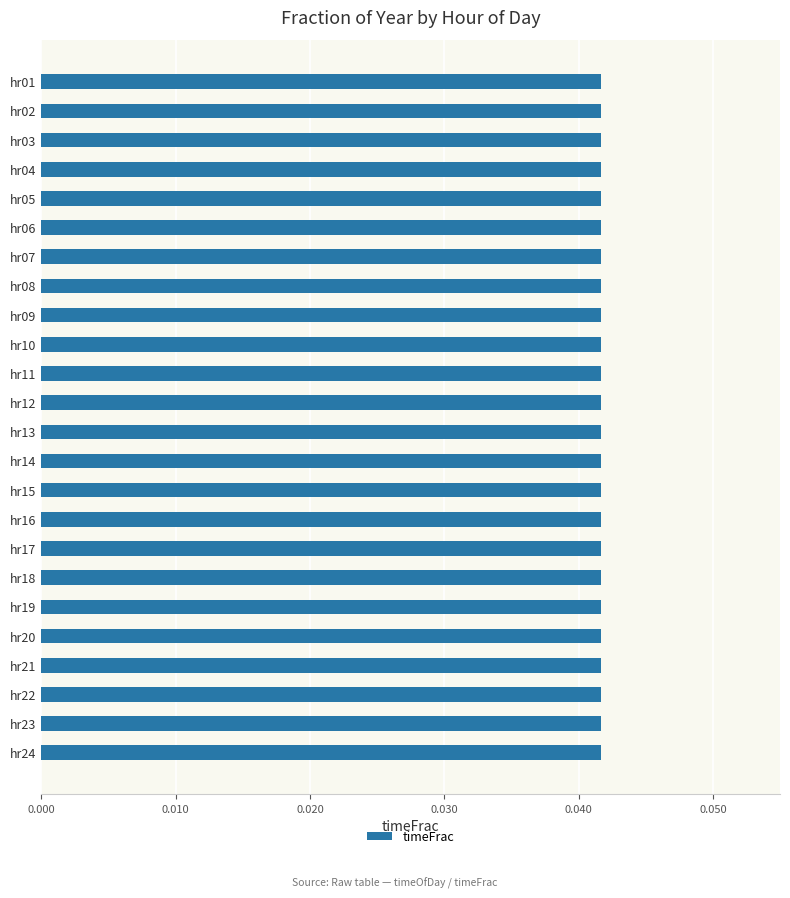

The value at hr08 is 0.1. True or false?

False